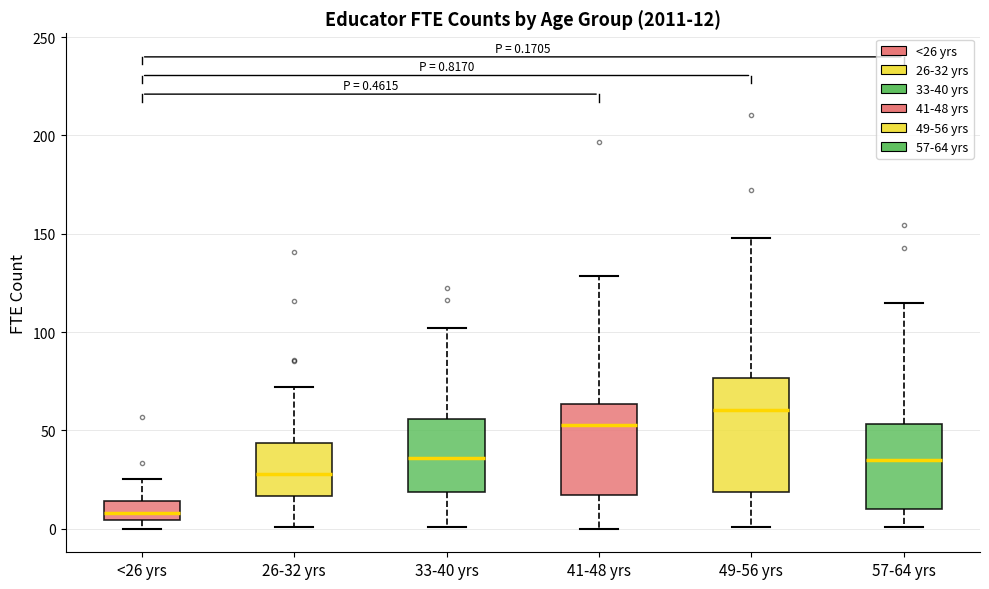

Which box's median line is the lowest?

<26 yrs